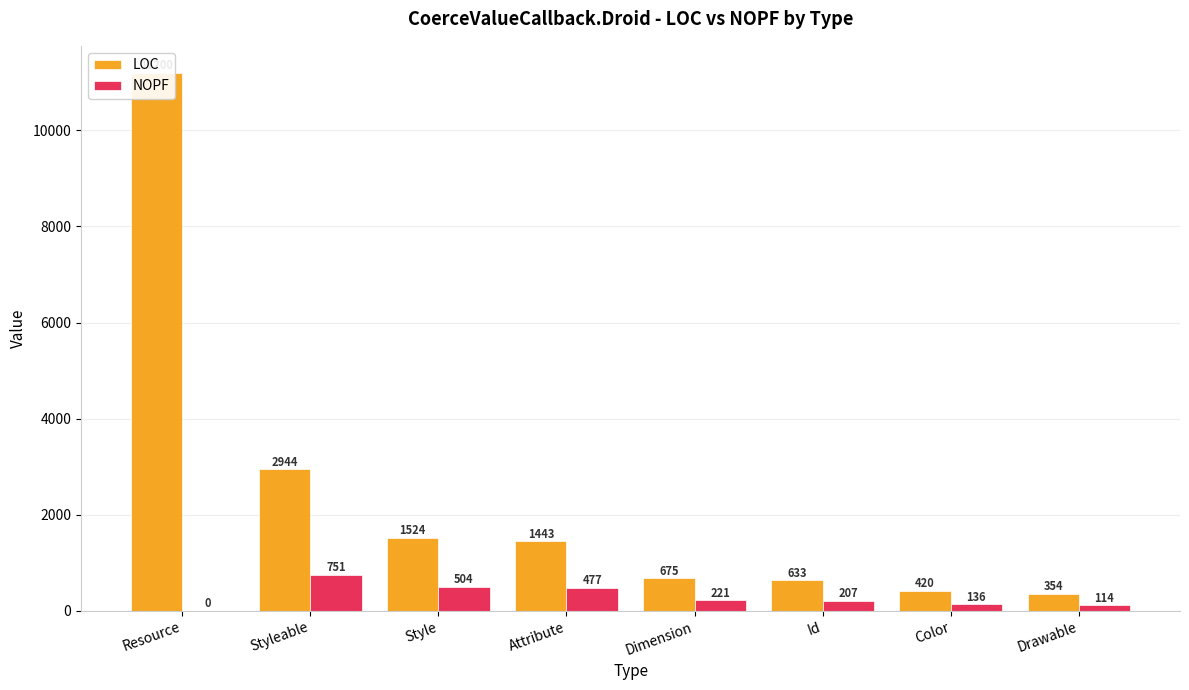

What is the difference between the second highest and second lowest values in the LOC series?

2524